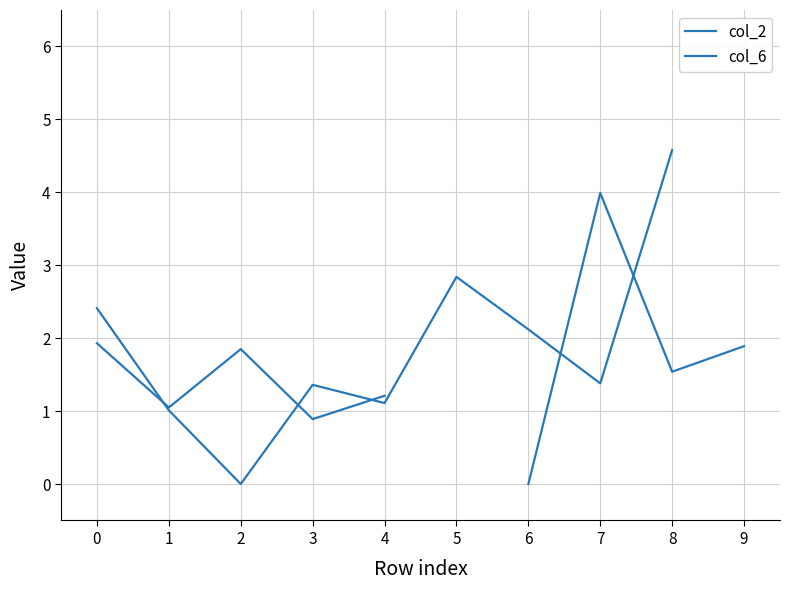

List the series in order of their overall mean, lowest first.

col_2, col_6